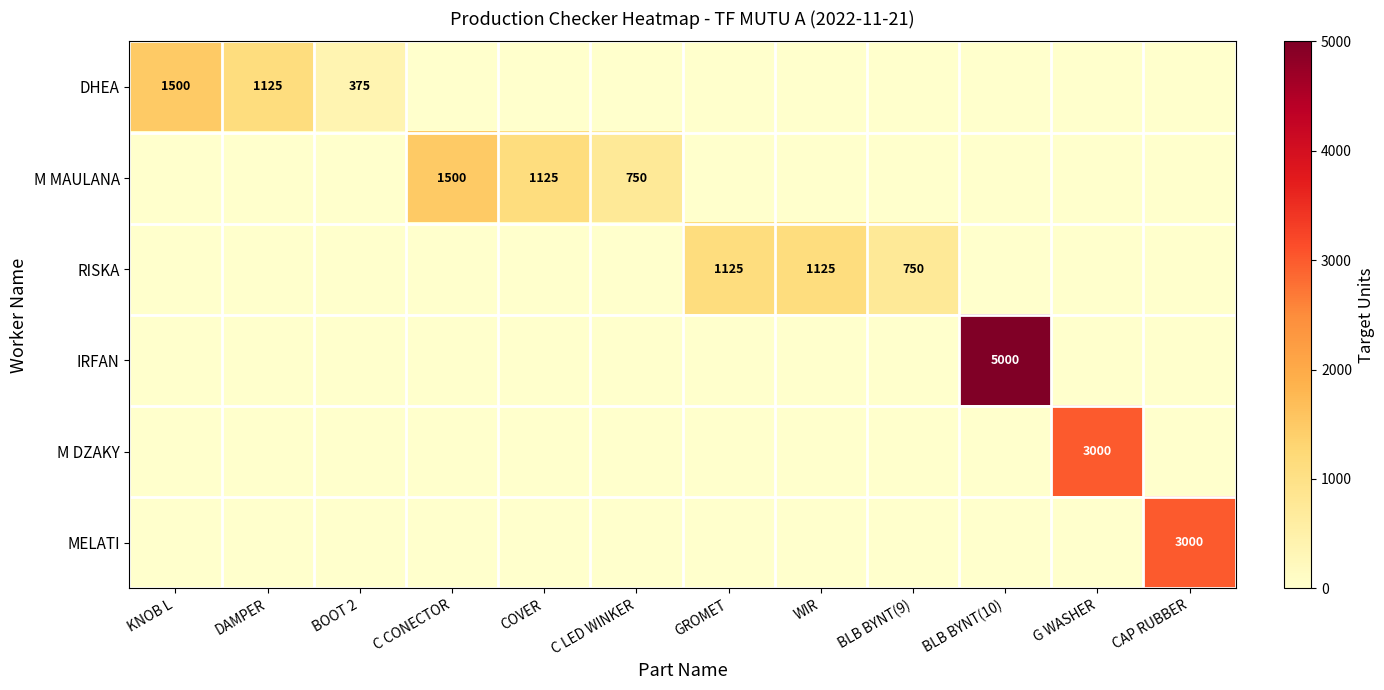

The value of RISKA at WIR is 1845. True or false?

False